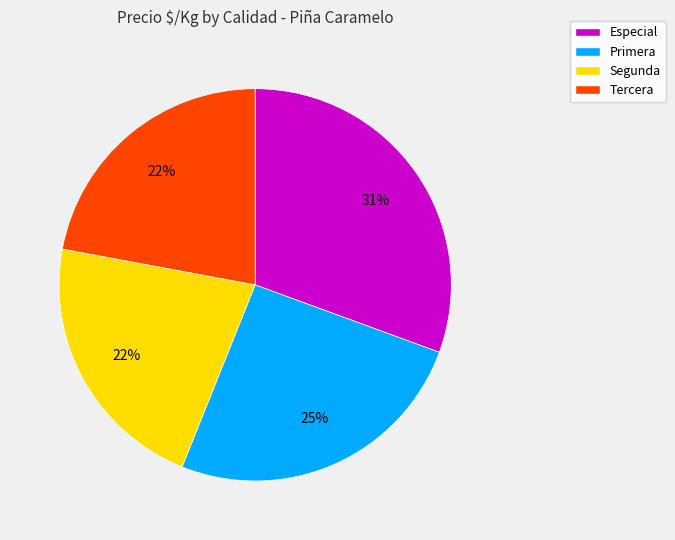

Is it true that Segunda is 22% of the pie?

True